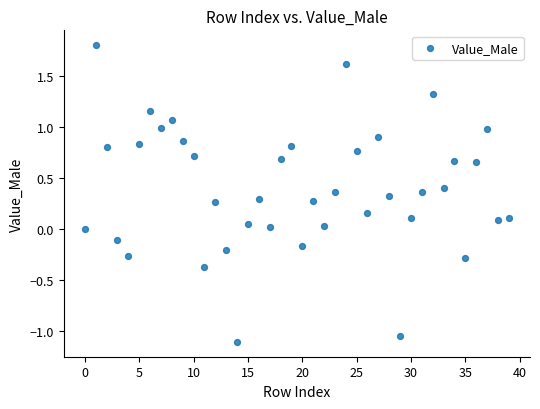

What is the range of Y values (max minus min)?

2.9